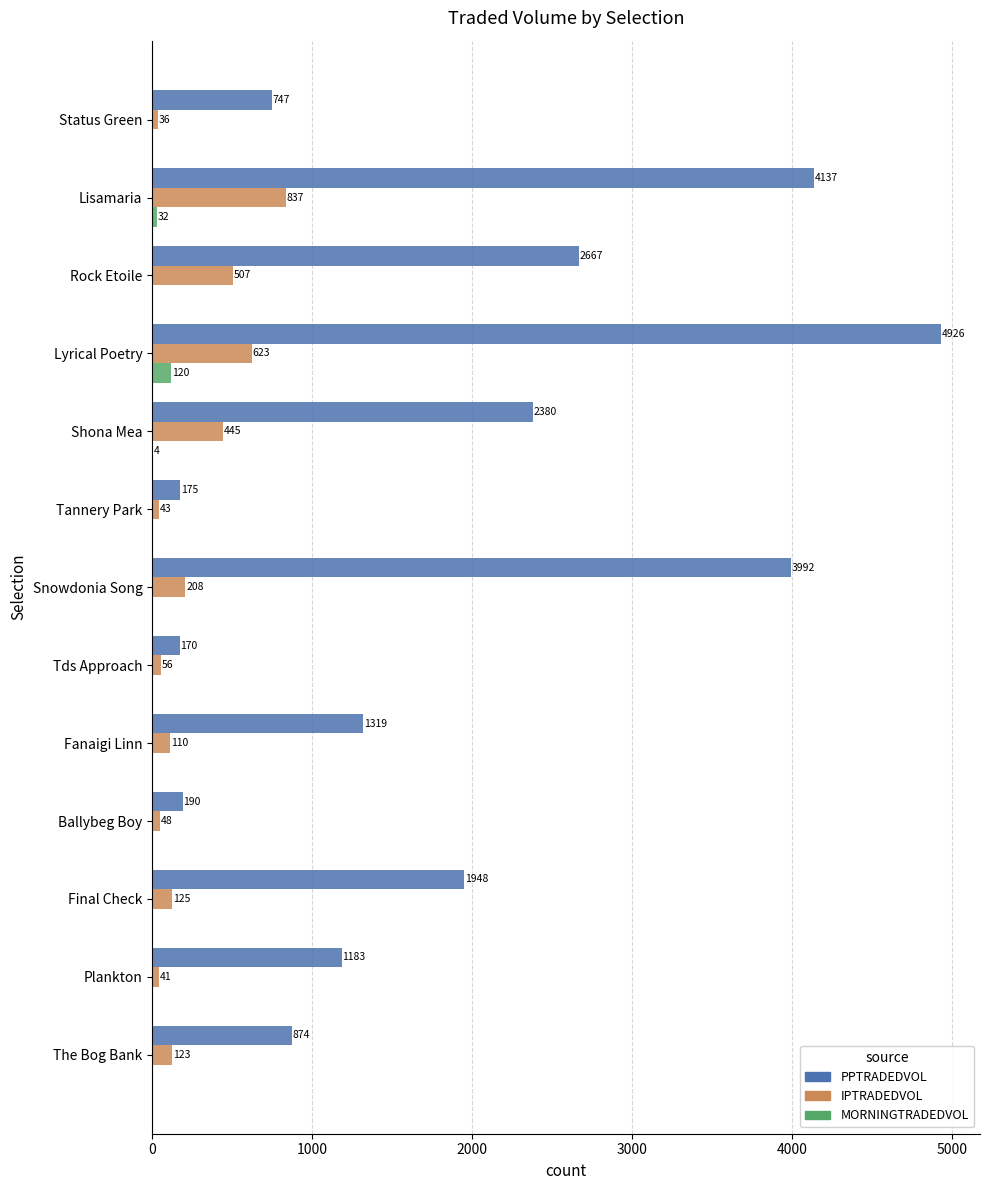

What is the highest value of the MORNINGTRADEDVOL series?

120.1